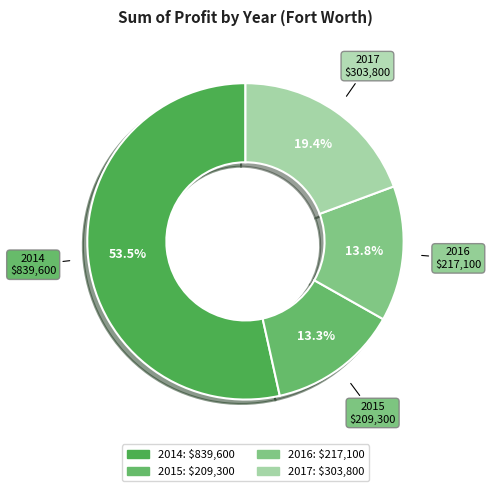

Which has a higher value, 2017 or 2014?

2014